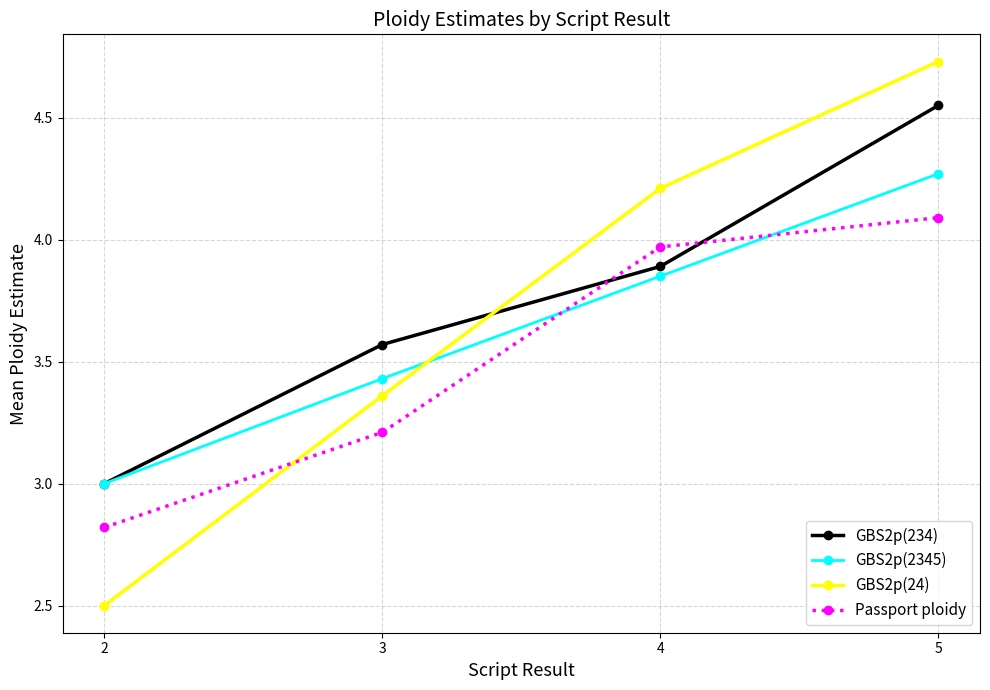

Which series changed the most between 3 and 5?

GBS2p(24)